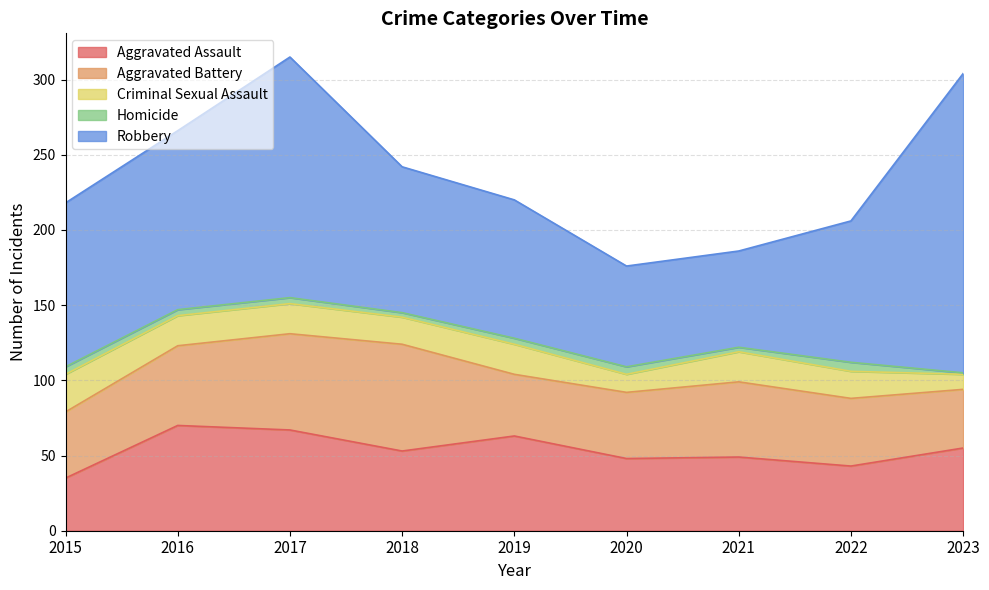

Rank the series by their maximum value, from highest to lowest.

Robbery, Aggravated Battery, Aggravated Assault, Criminal Sexual Assault, Homicide